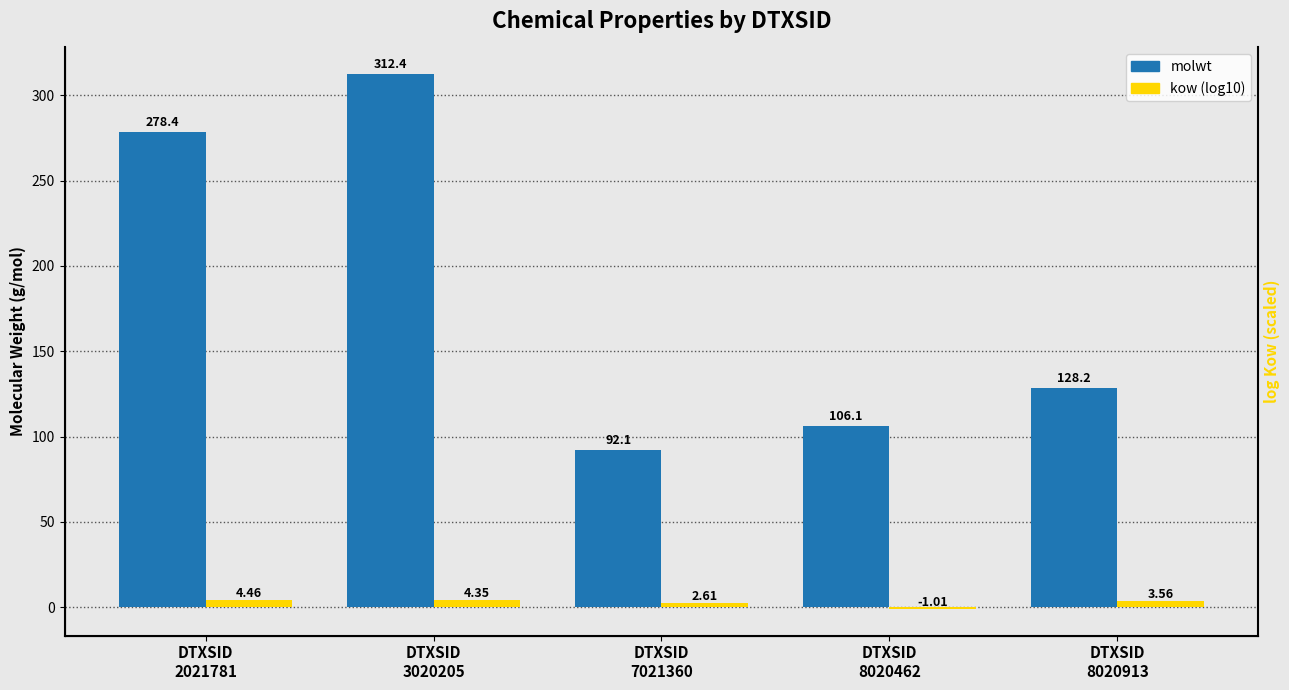

What is the approximate value of molwt at DTXSID
8020462?

106.1